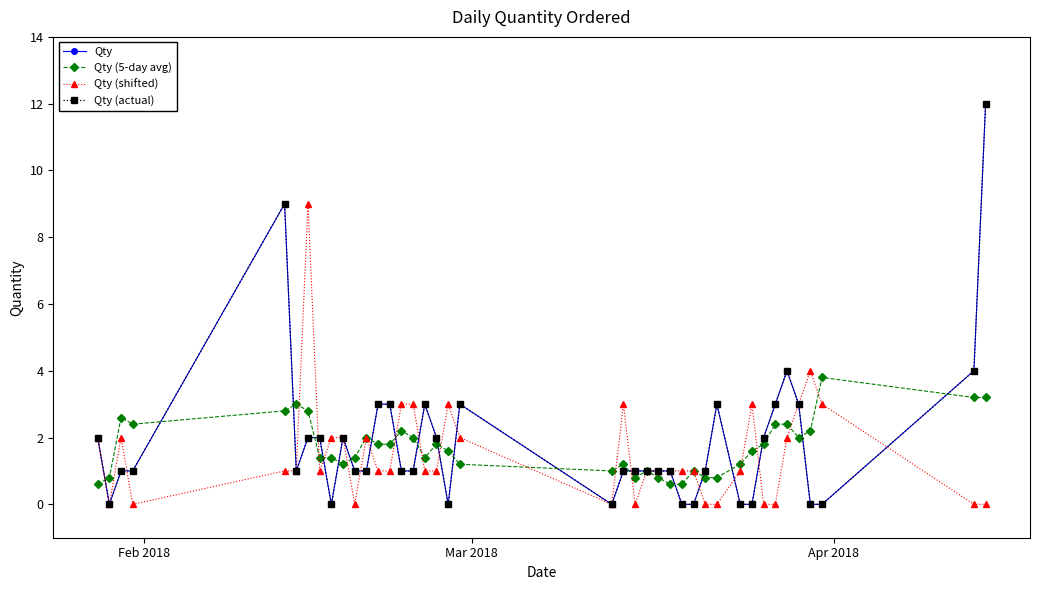

How many intersections are there between Qty (5-day avg) and Qty (shifted)?

15